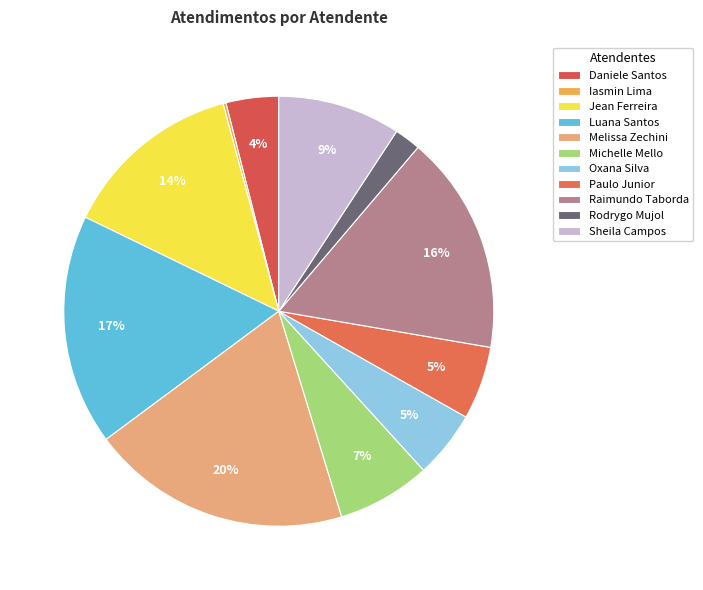

Is there any slice that represents more than half of the pie?

No